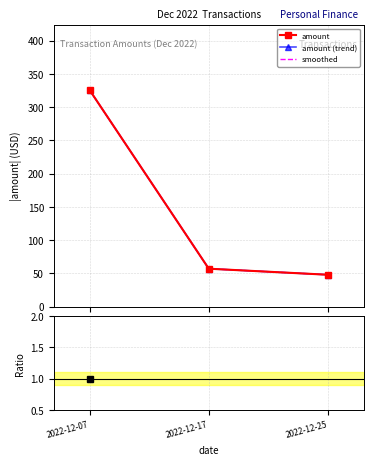

How many lines are shown in the chart?

4